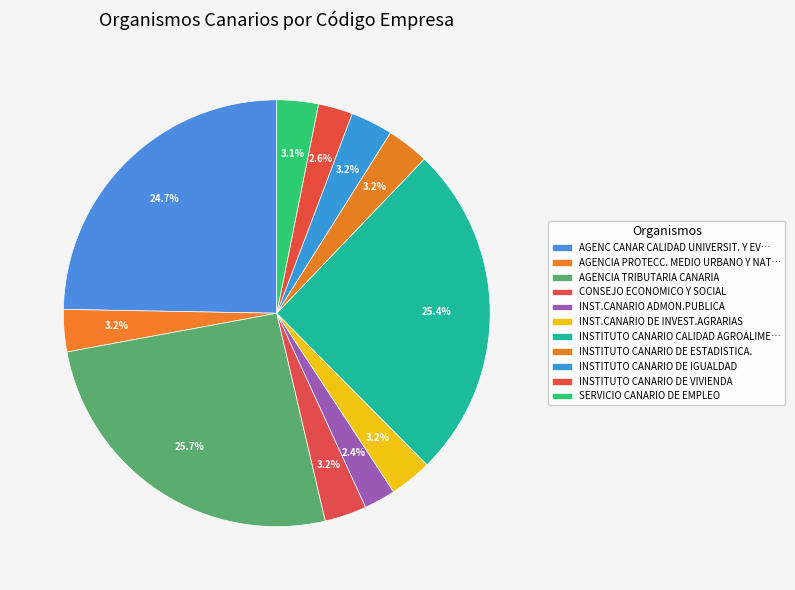

How many slices are in this pie chart?

11